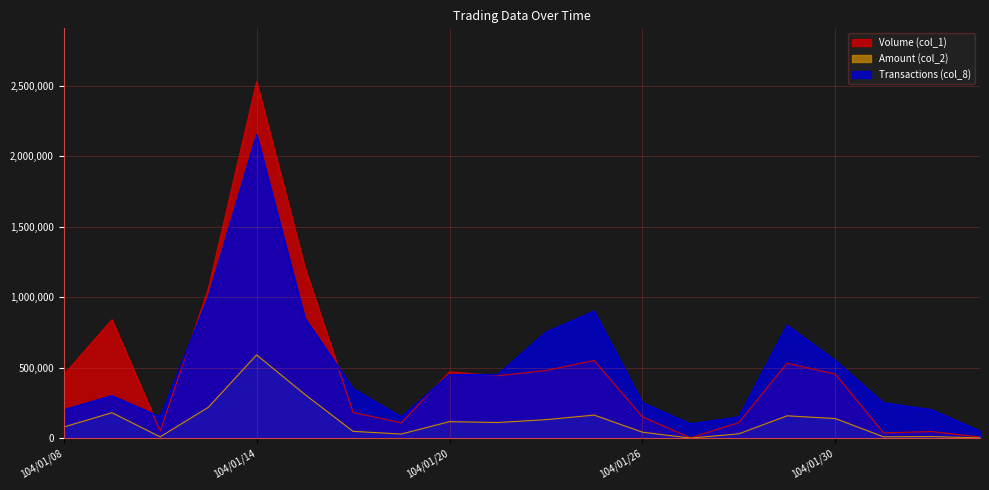

Is it true that Amount (col_2) equals 88912 at 104/01/30?

False